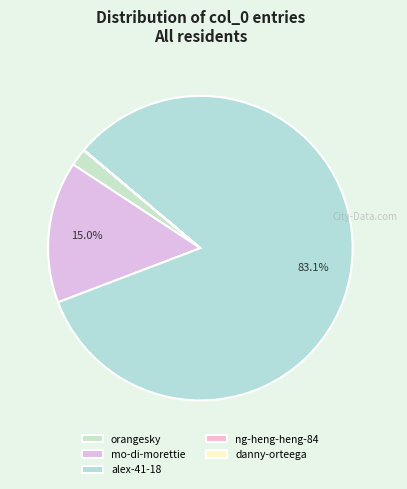

Count the number of slices in the pie.

5